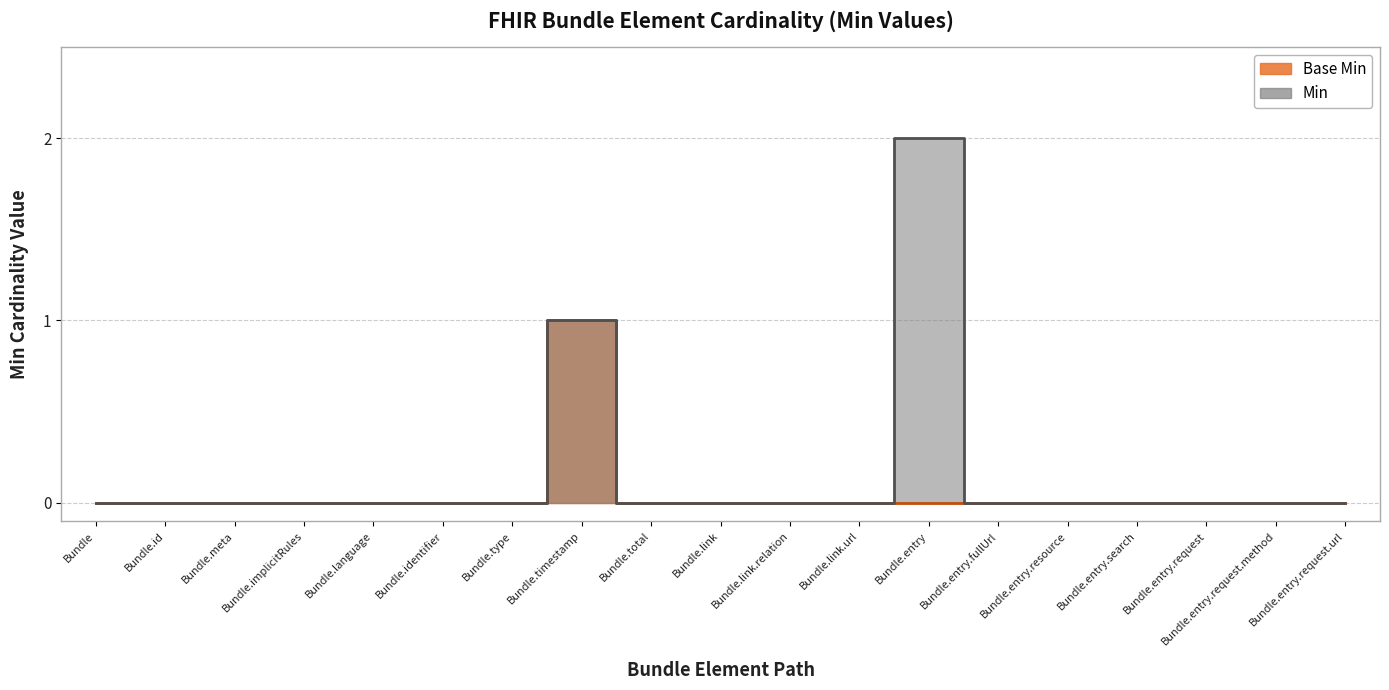

Is the value of Base Min at Bundle.type greater than the value of Min at Bundle.meta?

No